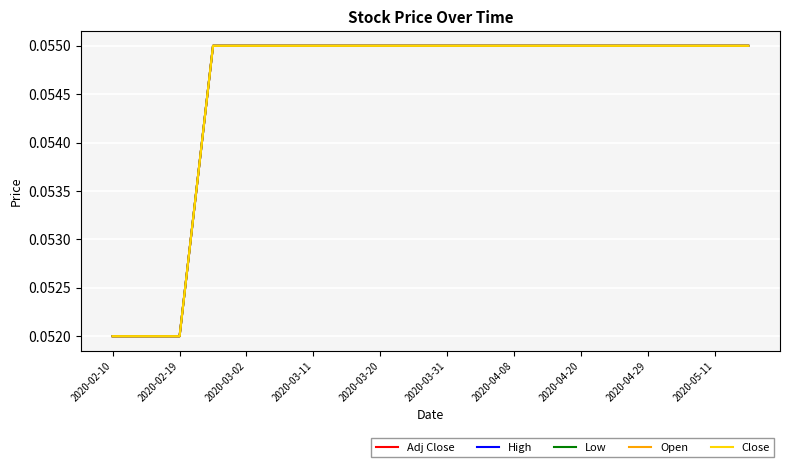

True or false: Open and Close cross at least once.

False